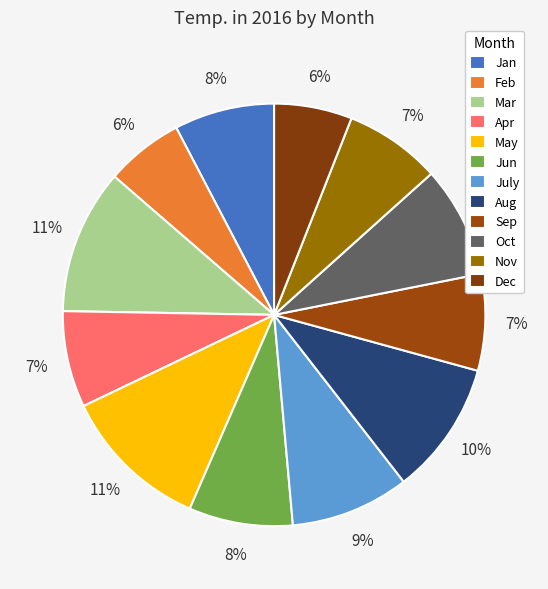

To the nearest percent, what portion does Feb represent?

6%